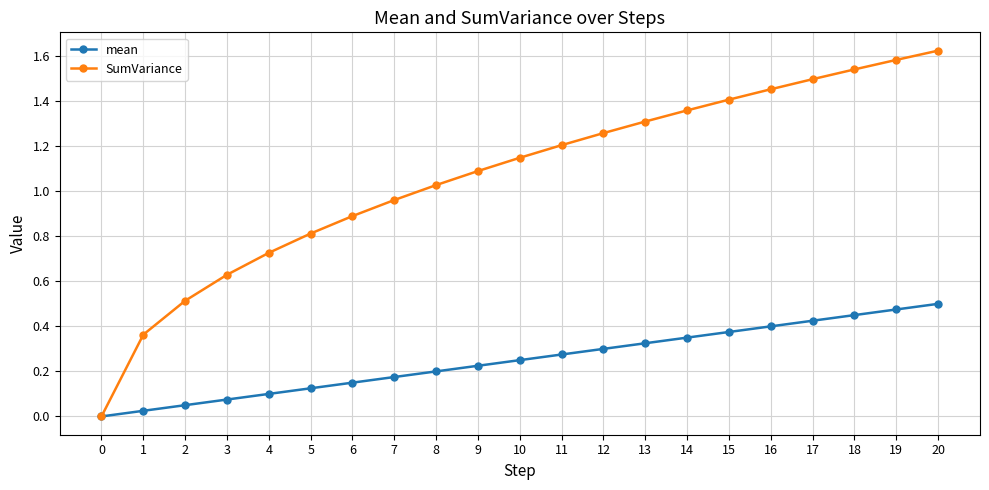

What are all the series names shown in the legend?

mean, SumVariance